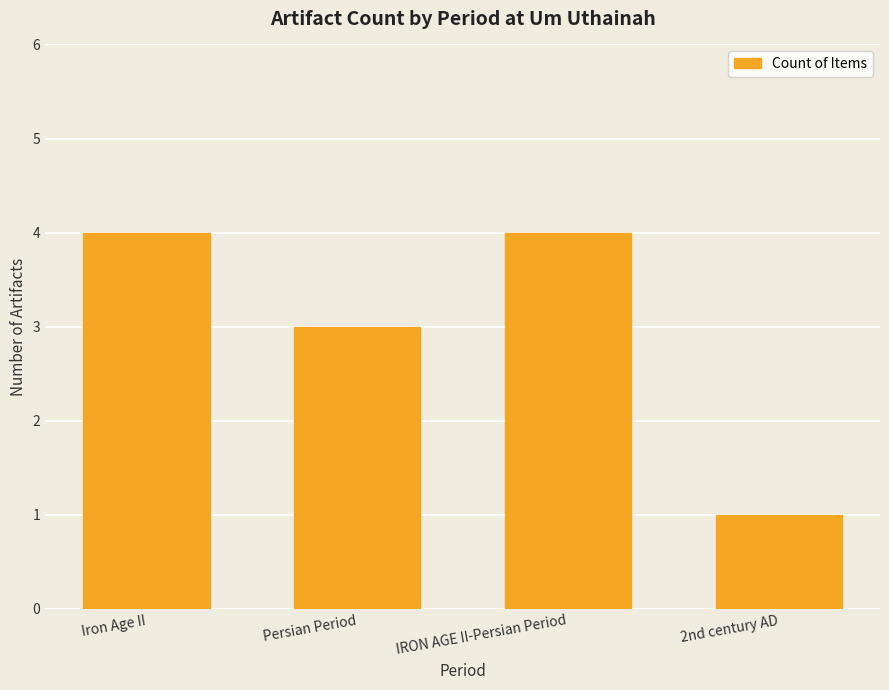

Reading left to right, transcribe all the data shown in this chart.

4	3	4	1